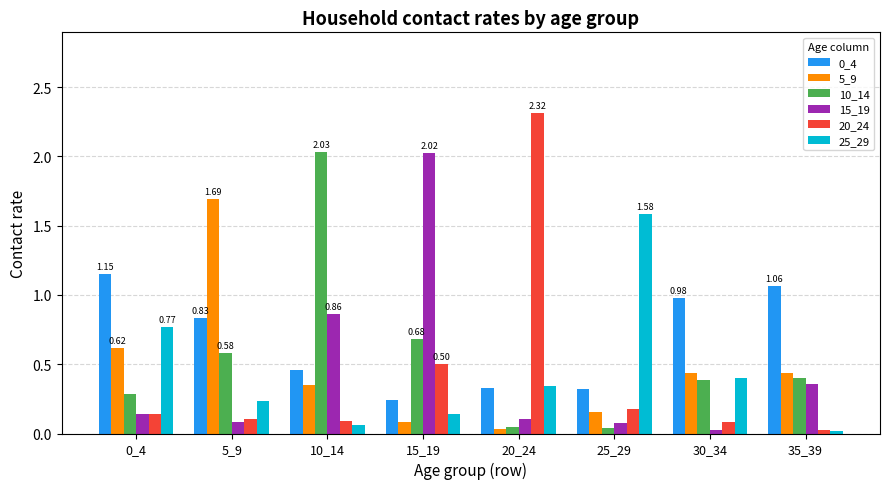

Is the value of 10_14 at 10_14 greater than the value of 25_29 at 10_14?

Yes